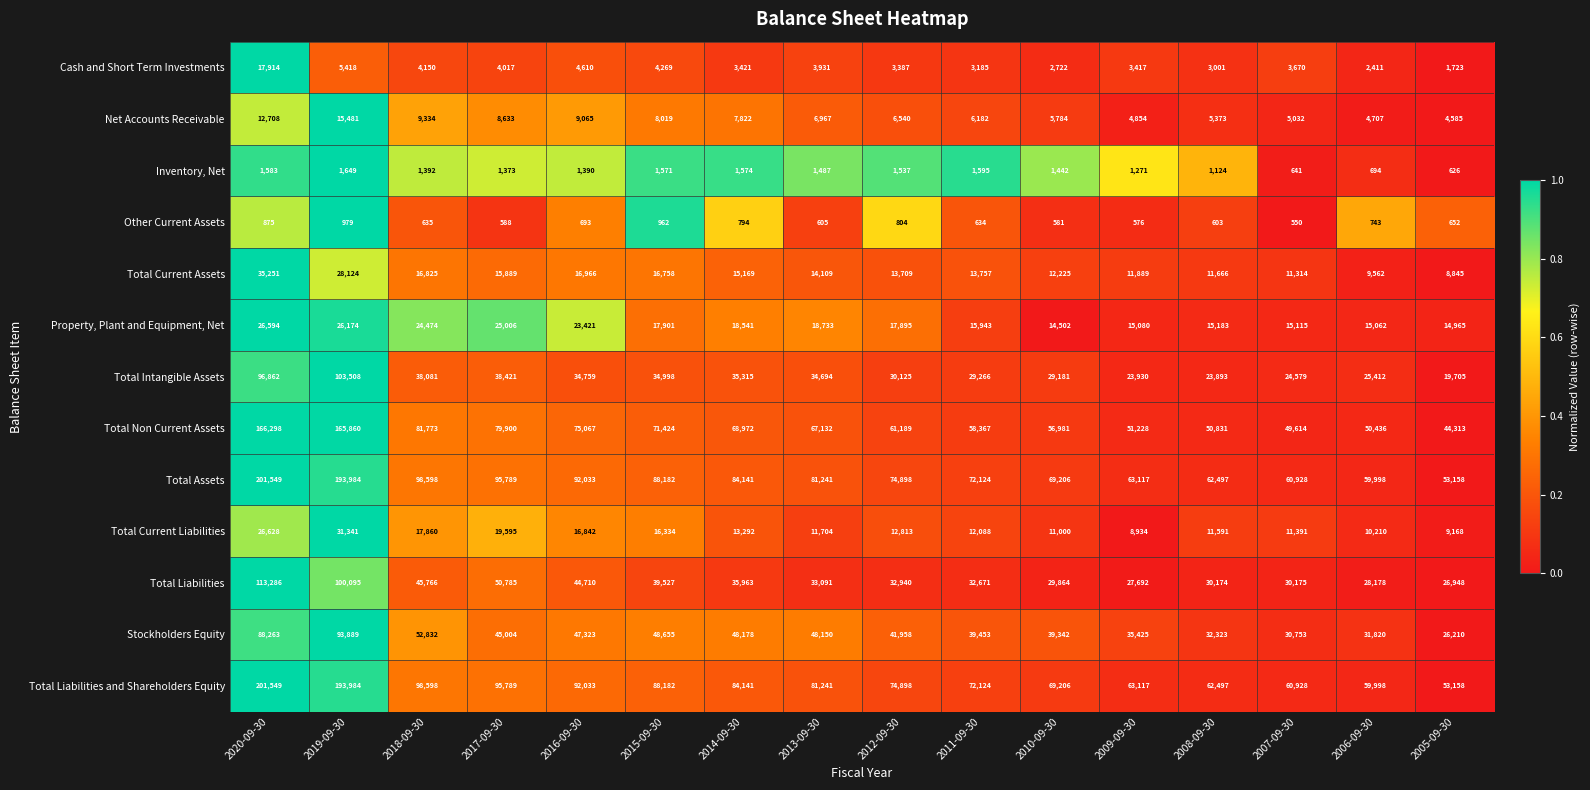

What value does the Total Assets series have at 2020-09-30, to the nearest 50?

201550